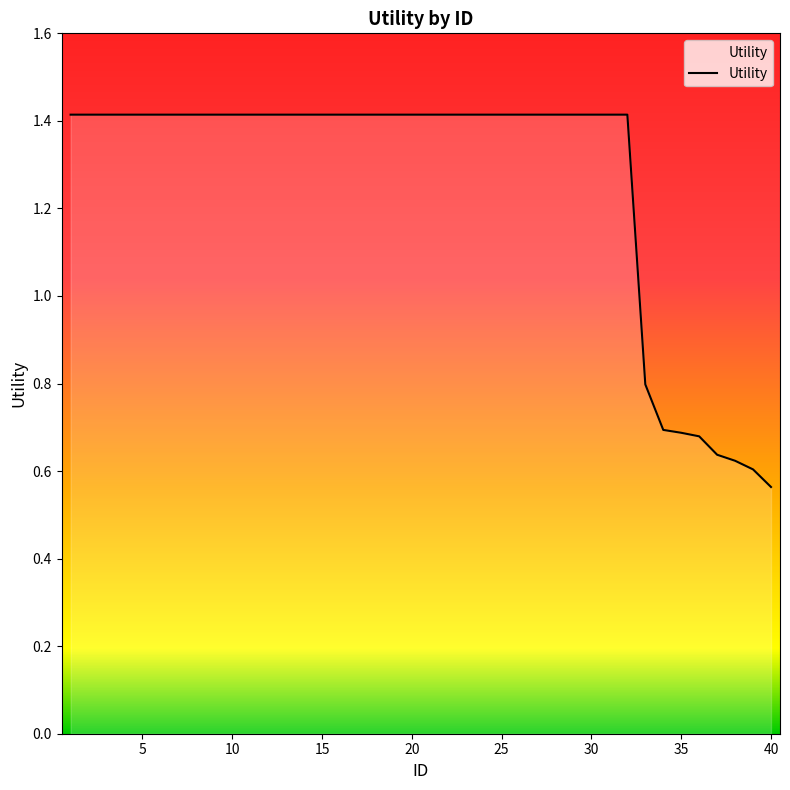

What is the difference between the maximum and minimum values?

0.9